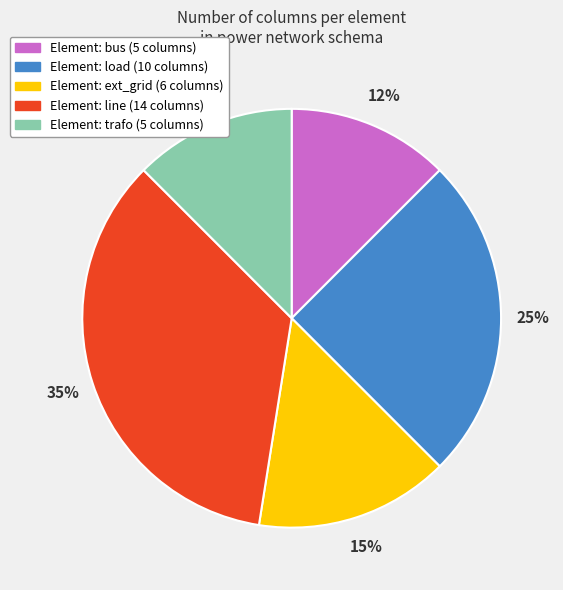

To the nearest percent, what is the average slice percentage?

20%